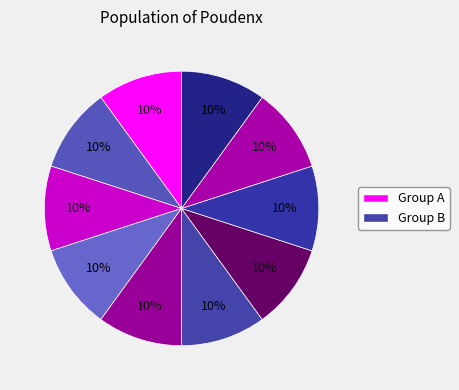

How many segments does this pie chart have?

10